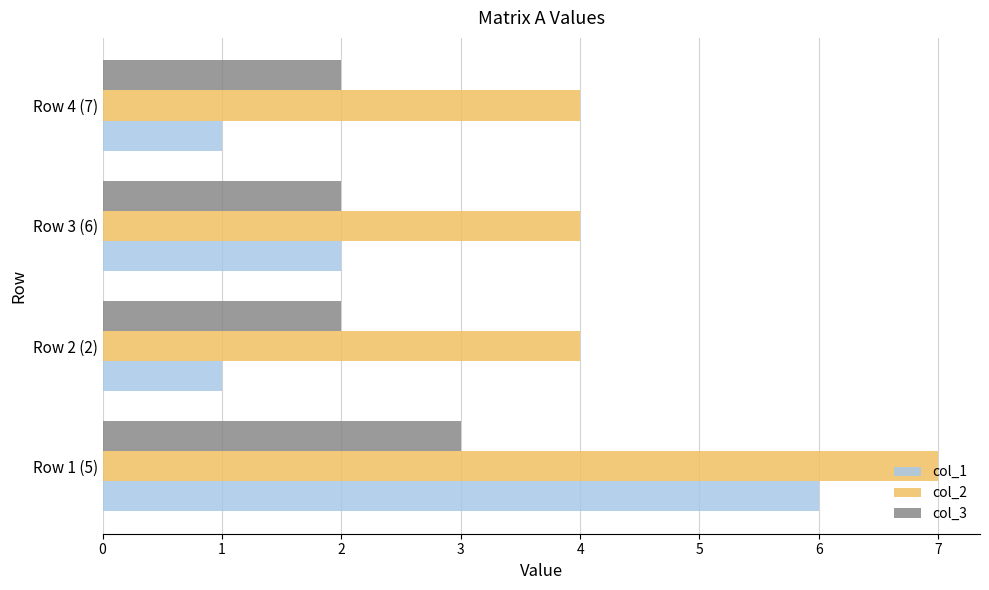

List the series in order of their peak value, highest first.

col_2, col_1, col_3